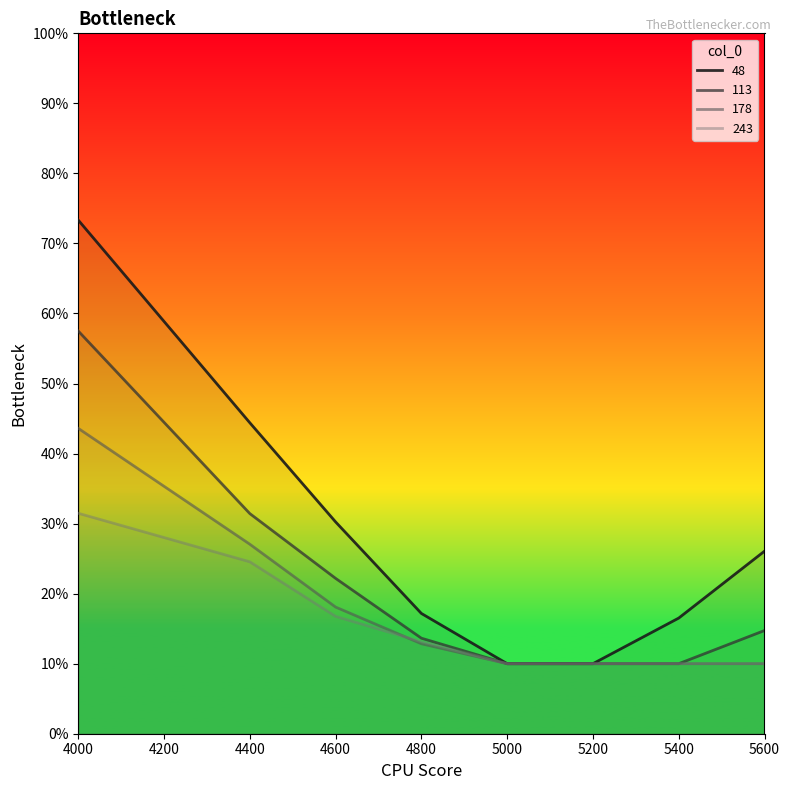

True or false: 113 has more than 0 interior local peaks.

False